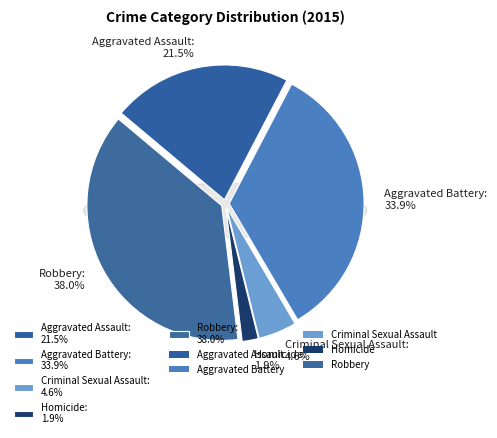

What percentage is the Criminal Sexual Assault slice, to the nearest percent?

5%